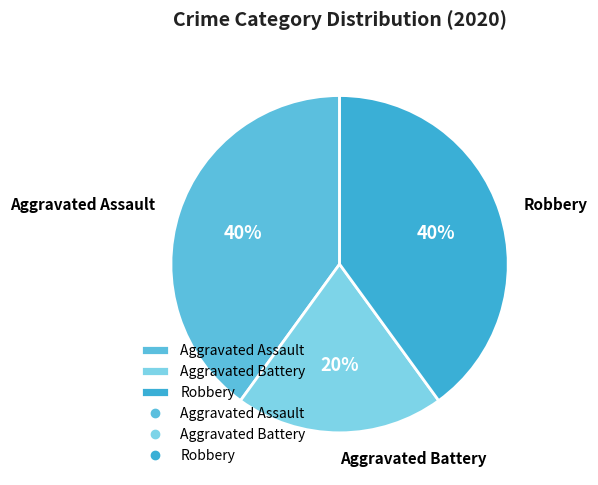

Does Aggravated Battery account for over 50% of the chart?

No